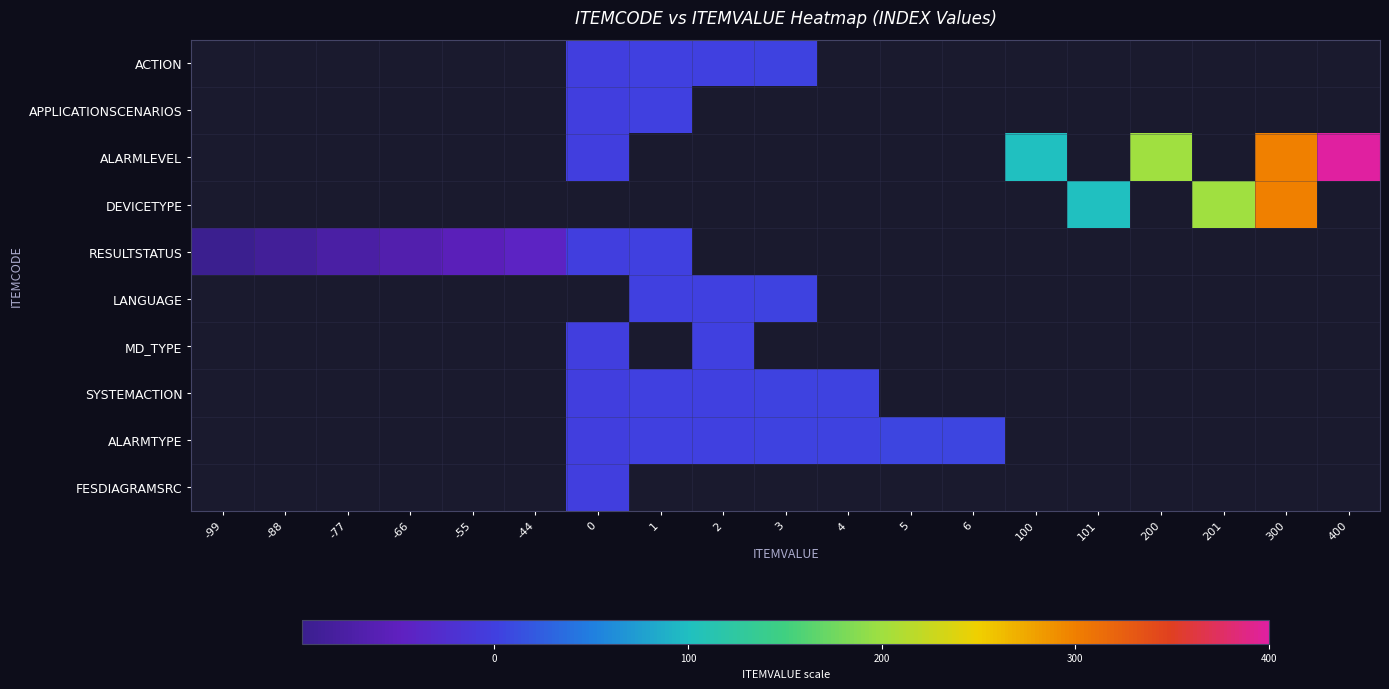

Which label corresponds to the largest value in the chart?

400